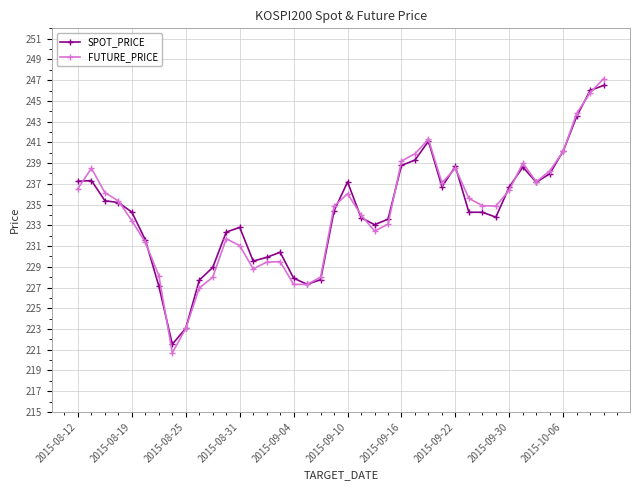

True or false: SPOT_PRICE and FUTURE_PRICE cross at least once.

True